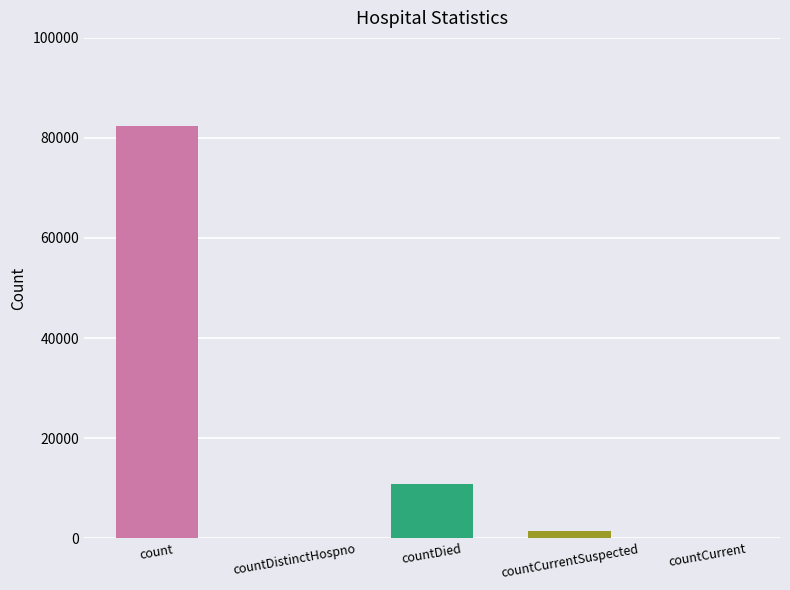

Which category has the highest value across all series?

count